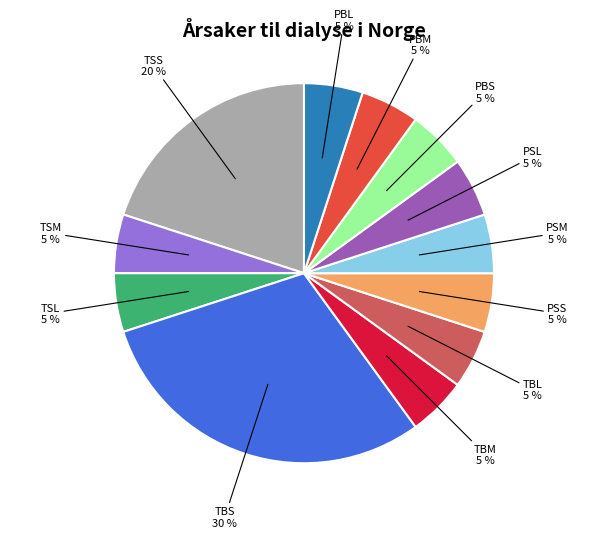

To the nearest percent, what is the average slice percentage?

8%